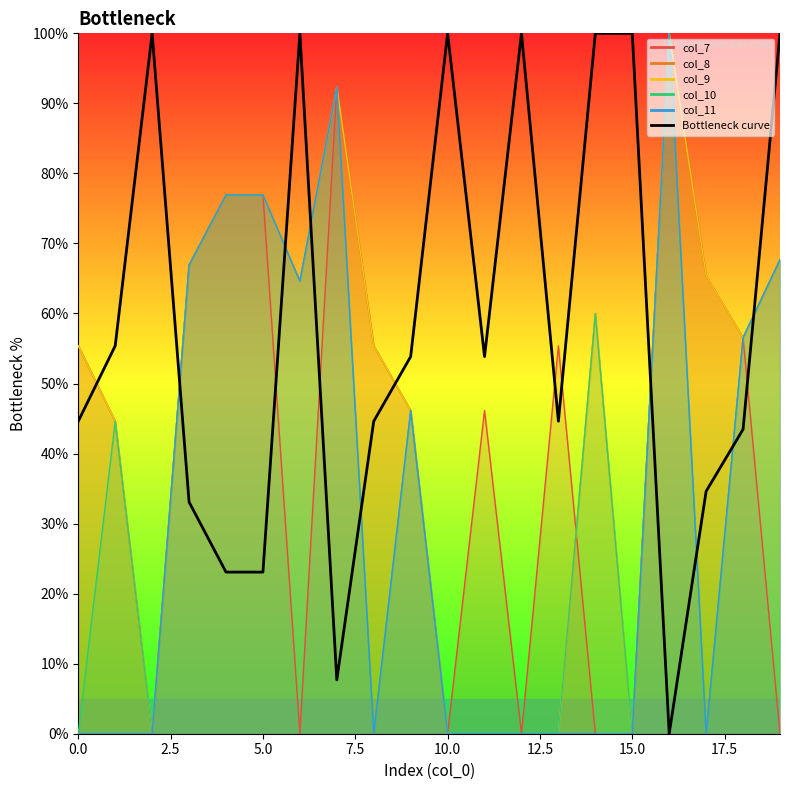

Reading left to right, transcribe all the data shown in this chart.

44.6	55.4	100.0	33.1	23.1	23.1	100.0	7.7	44.6	53.8	100.0	53.8	100.0	44.6	100.0	100.0	0.0	34.6	43.5	100.0